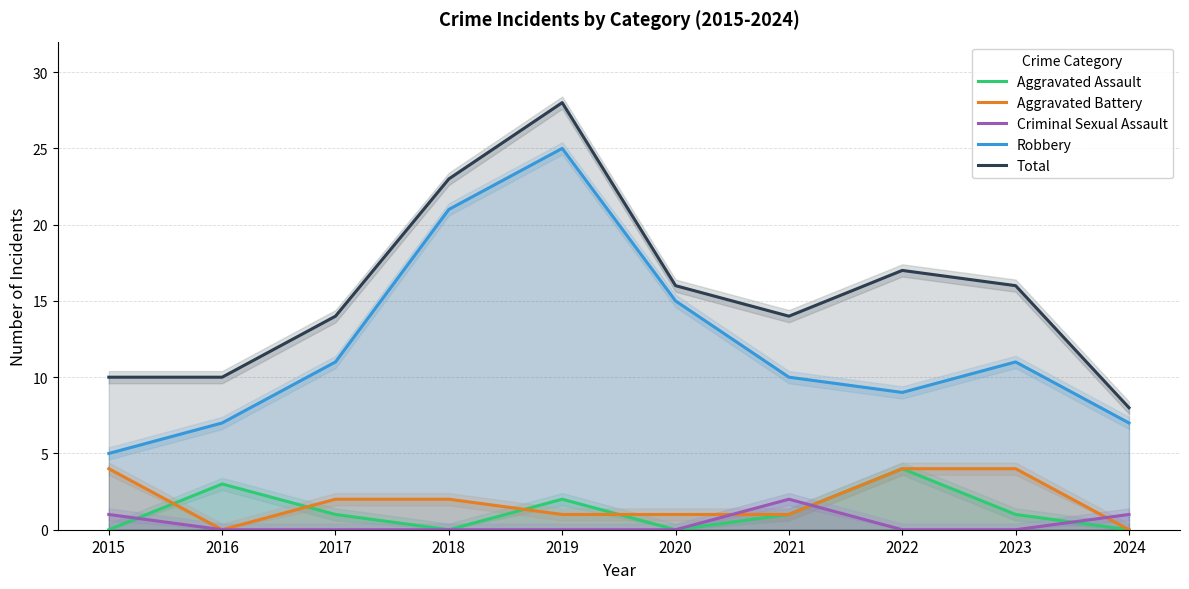

Which series has the largest total across all categories?

Total